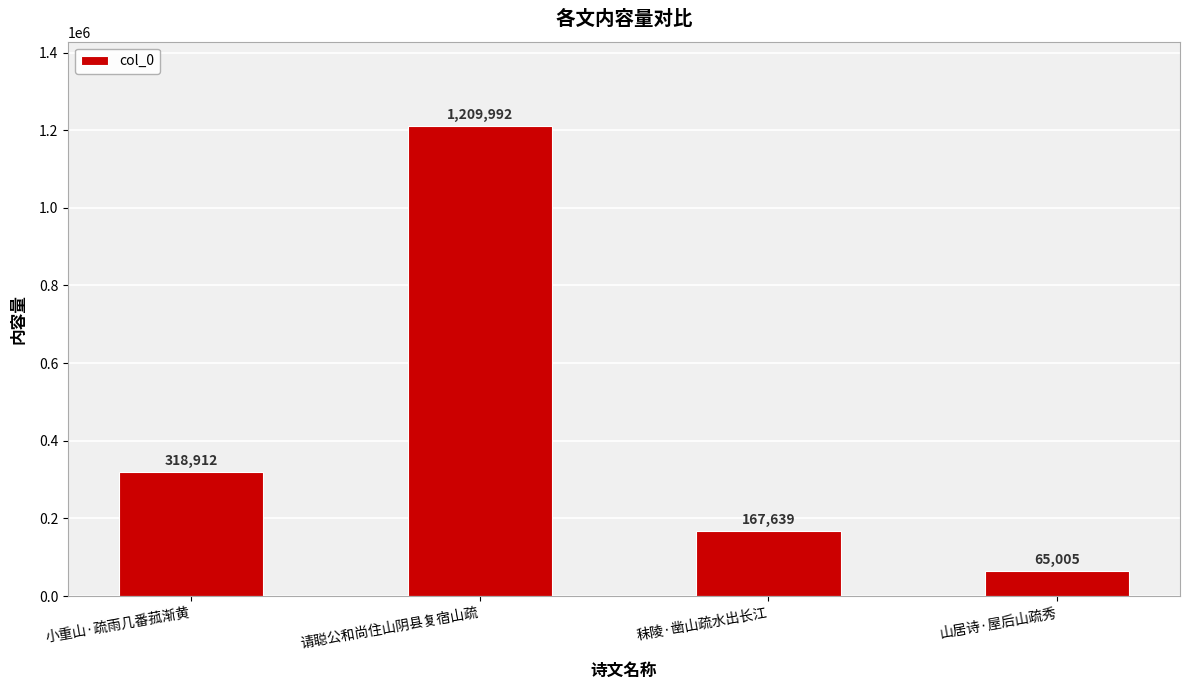

True or false: the data shows 475054 at 小重山·疏雨几番菰渐黄.

False